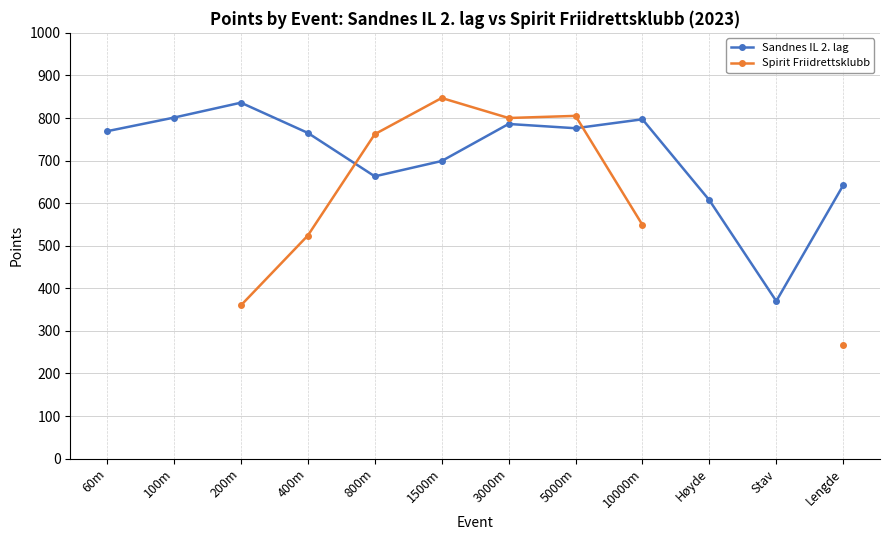

What is the sum of the Spirit Friidrettsklubb values at 400m and 3000m?

1324.0